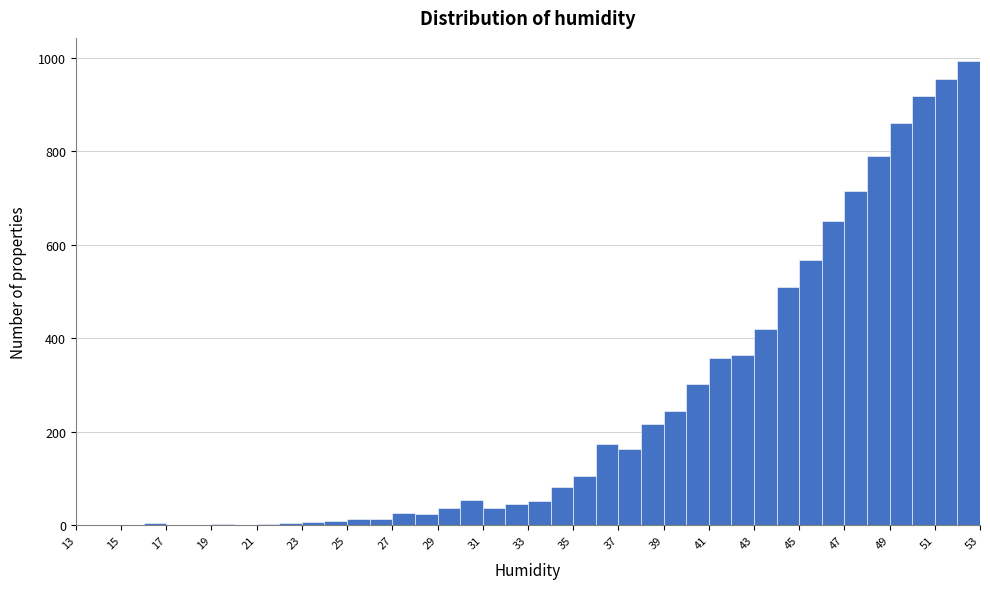

Reading left to right, transcribe this chart: for each bar, give the range it covers on the x-axis and its height. The values are not printed on the chart, so give them approximately, as read against the axis.

13 to 14: 0
14 to 15: 0
15 to 16: 0
16 to 17: under 20
17 to 18: 0
18 to 19: under 20
19 to 20: under 20
20 to 21: under 20
21 to 22: under 20
22 to 23: under 20
23 to 24: under 20
24 to 25: under 20
25 to 26: under 20
26 to 27: under 20
27 to 28: 20
28 to 29: 20
29 to 30: 40
30 to 31: 60
31 to 32: 40
32 to 33: 40
33 to 34: 60
34 to 35: 80
35 to 36: 100
36 to 37: 180
37 to 38: 160
38 to 39: 220
39 to 40: 240
40 to 41: 300
41 to 42: 360
42 to 43: 360
43 to 44: 420
44 to 45: 520
45 to 46: 560
46 to 47: 660
47 to 48: 720
48 to 49: 780
49 to 50: 860
50 to 51: 920
51 to 52: 960
52 to 53: 1000